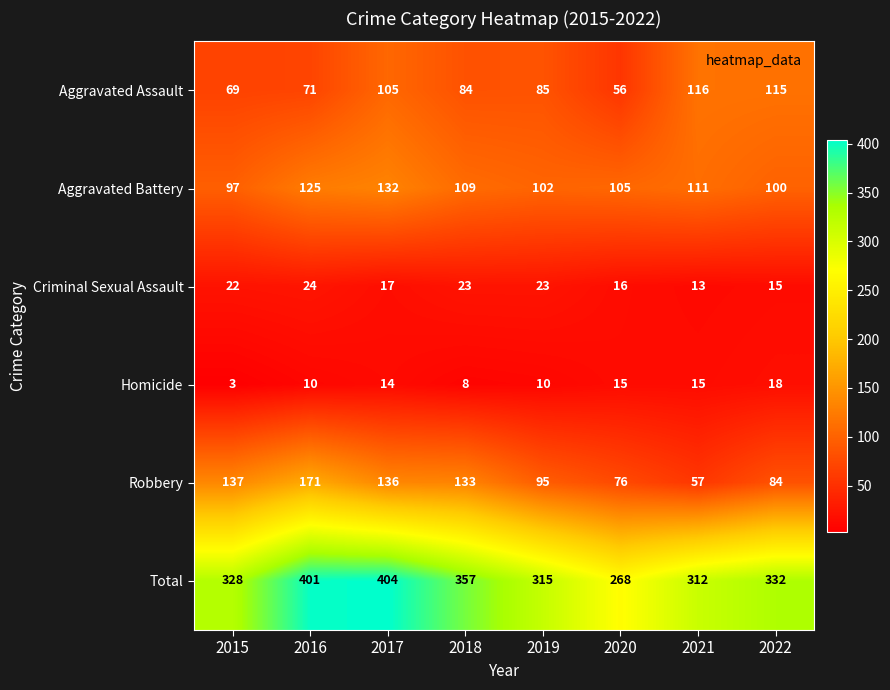

List the series in order of their peak value, lowest first.

Homicide, Criminal Sexual Assault, Aggravated Assault, Aggravated Battery, Robbery, Total